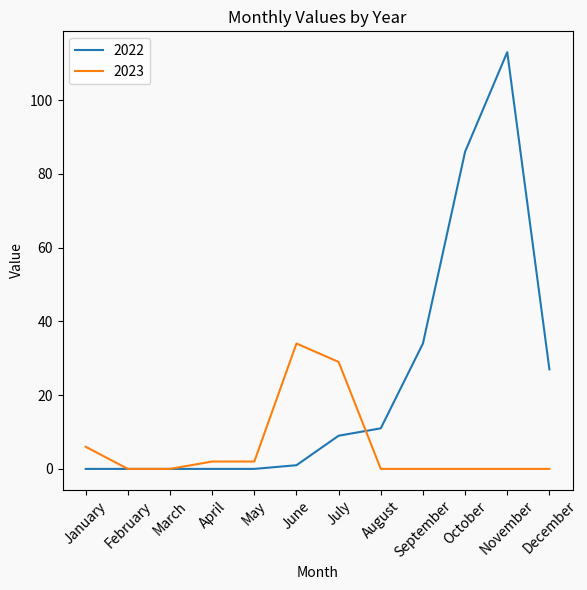

Which series has the largest total across all categories?

2022